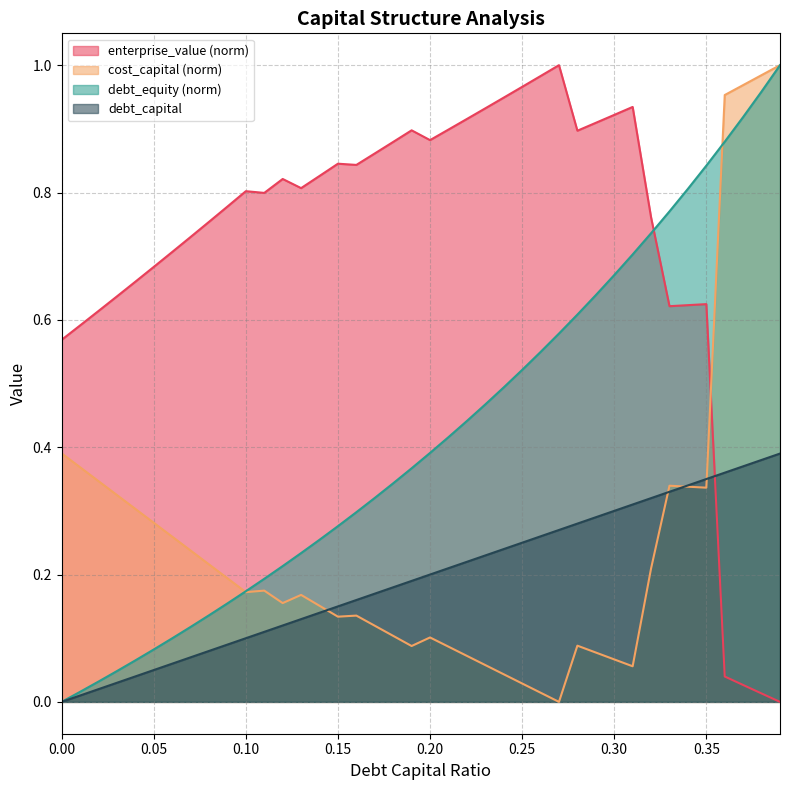

Between 0.3 and 0.35, which series saw the biggest shift?

enterprise_value